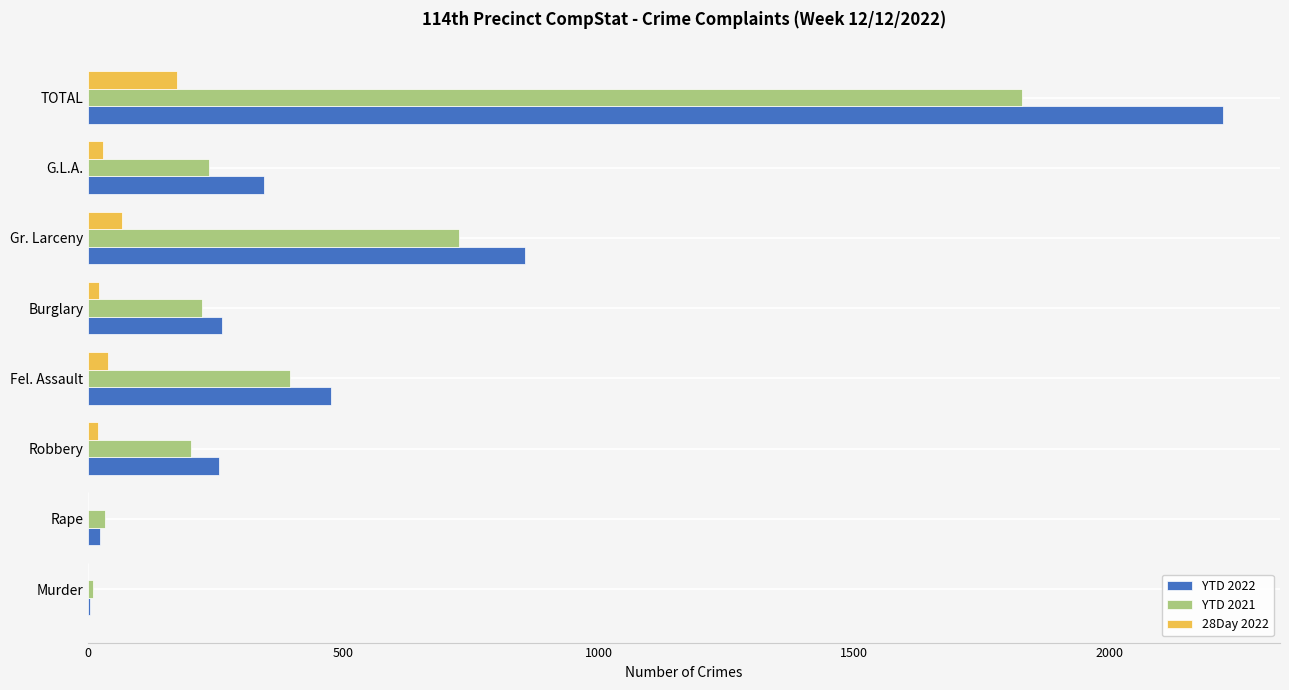

True or false: 28Day 2022 has a value of 0 at Murder.

True